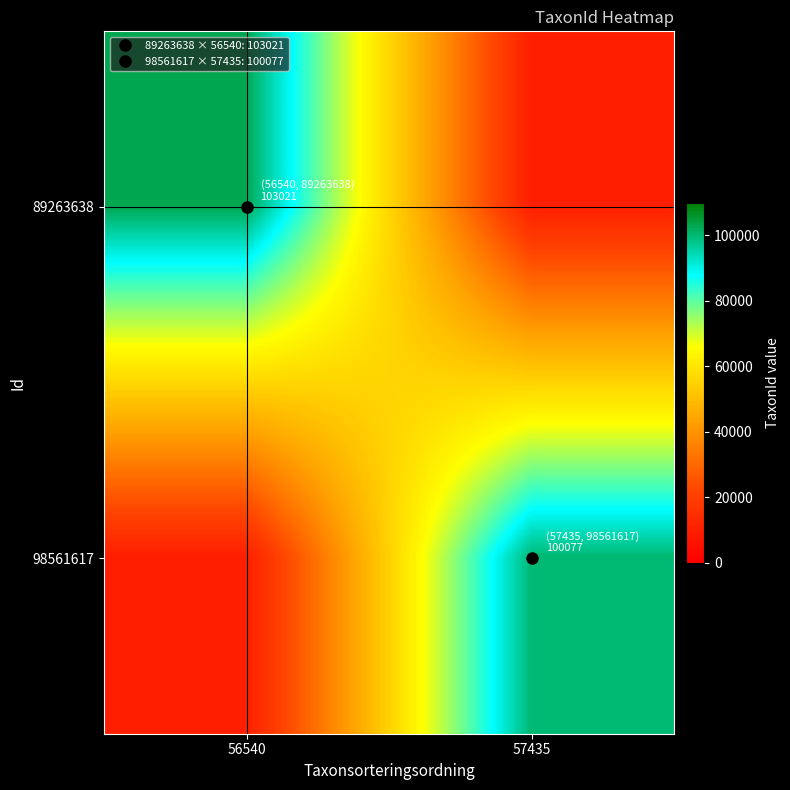

What is the total value across all series at 57435?

110077